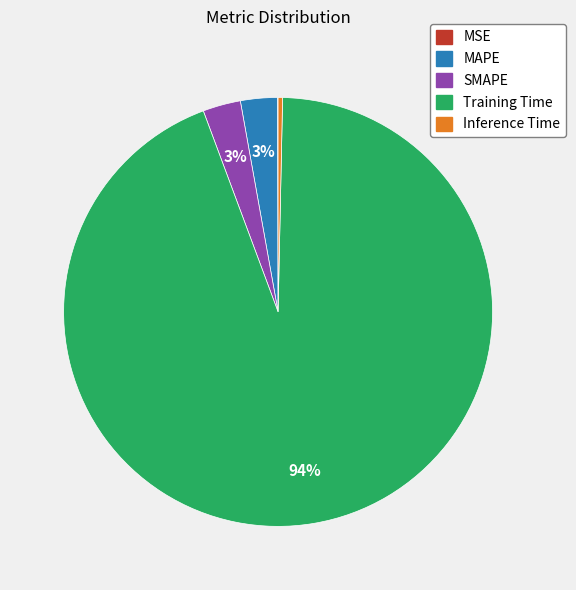

To the nearest percent, what portion does SMAPE represent?

3%